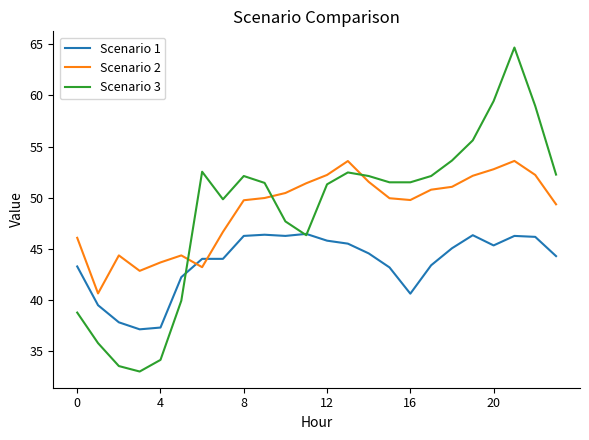

True or false: Scenario 3 and Scenario 2 cross at least once.

True